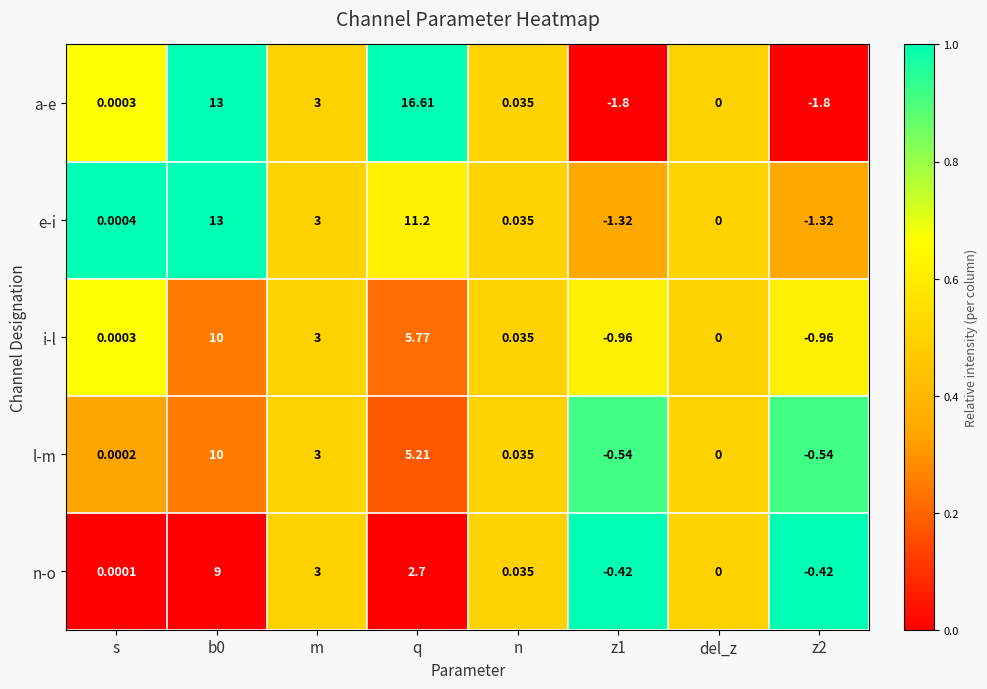

Which series has the widest spread of values?

a-e